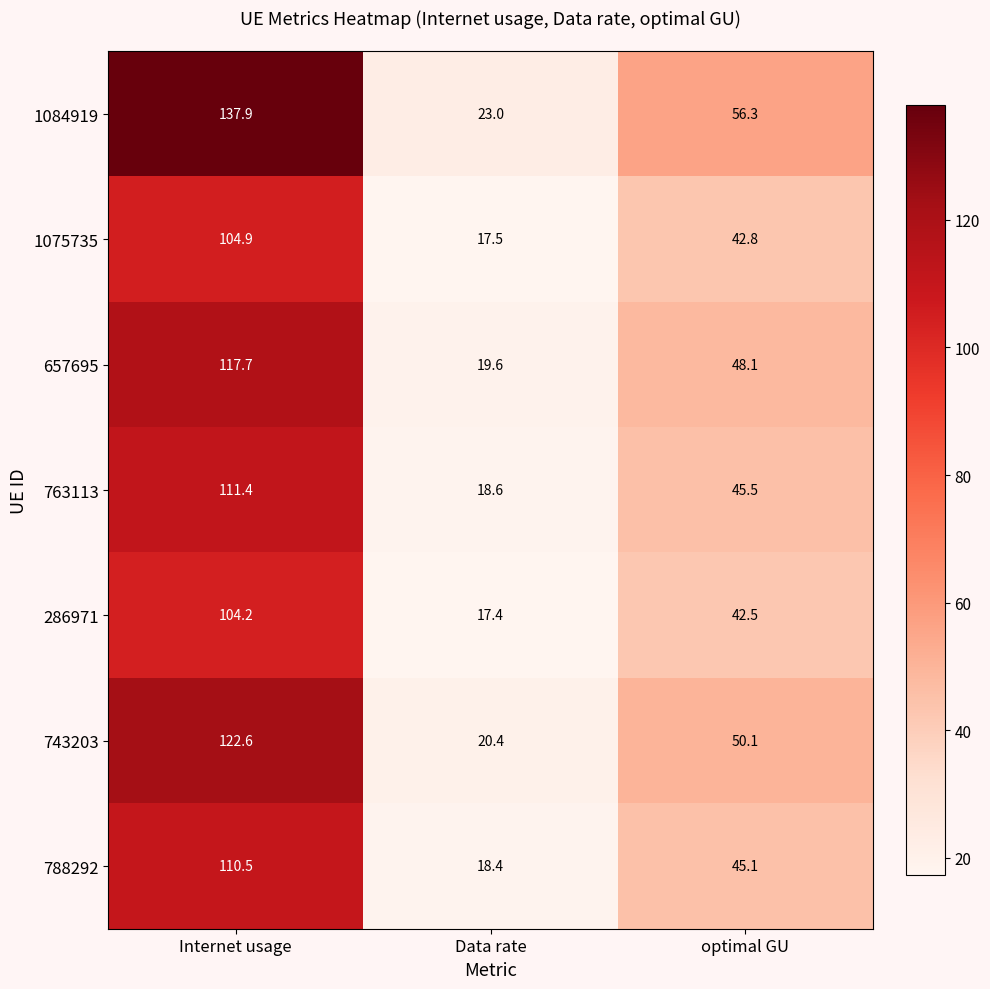

Where does the 743203 series first go above 50?

Internet usage